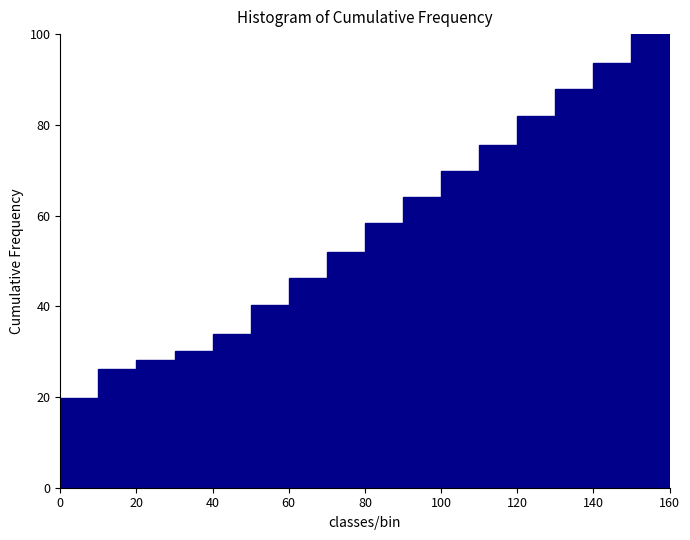

Reading left to right, transcribe this chart: for each bar, give the range it covers on the x-axis and its height. The values are not printed on the chart, so give them approximately, as read against the axis.

0 to 10: 20
10 to 20: 26
20 to 30: 28
30 to 40: 30
40 to 50: 34
50 to 60: 40
60 to 70: 46
70 to 80: 52
80 to 90: 58
90 to 100: 64
100 to 110: 70
110 to 120: 76
120 to 130: 82
130 to 140: 88
140 to 150: 94
150 to 160: 100